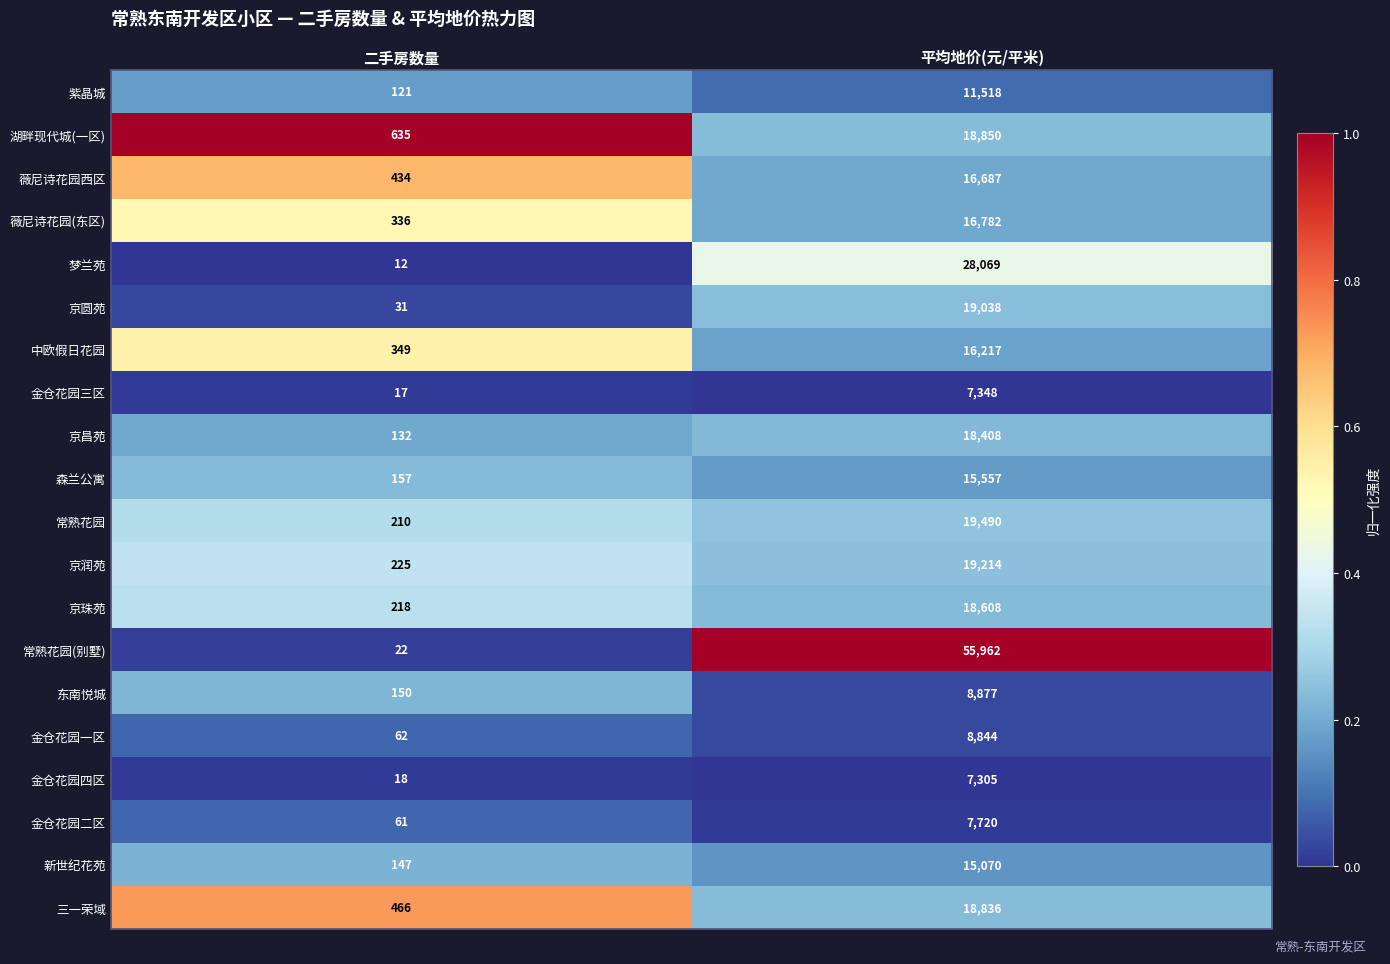

Which series has the largest total across all categories?

常熟花园(别墅)